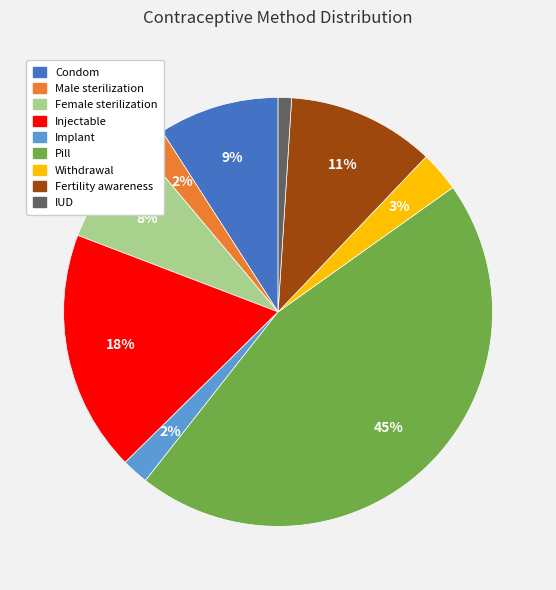

Is there any slice that represents more than half of the pie?

No